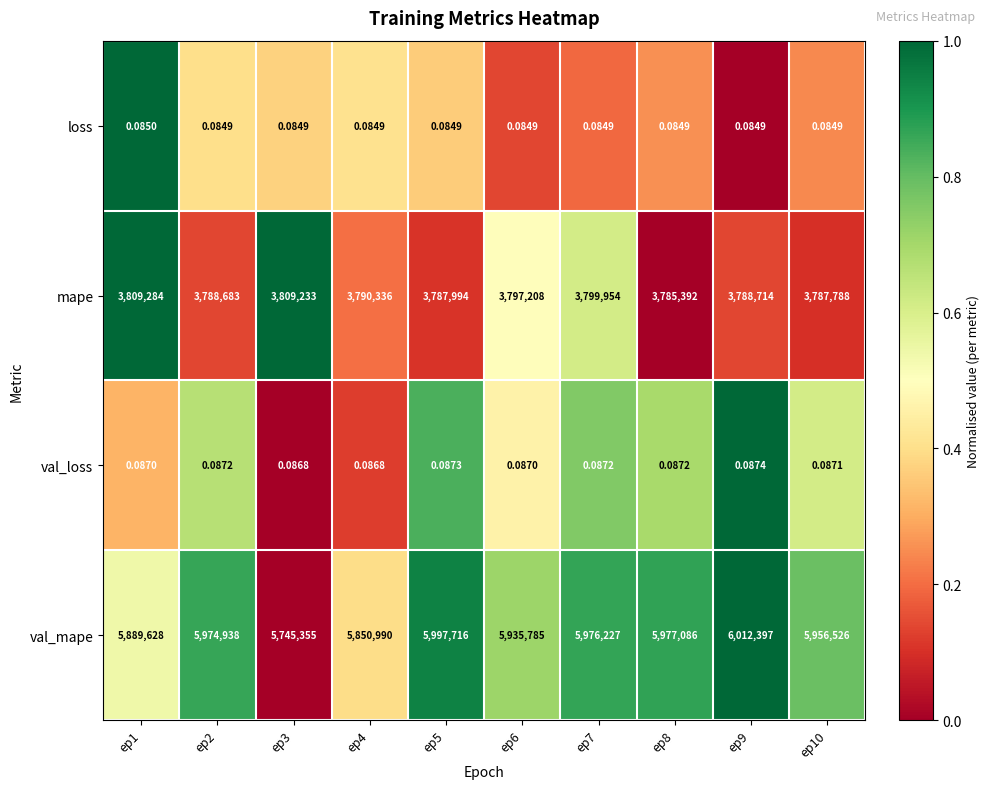

Which series changed the most between ep2 and ep4?

val_mape